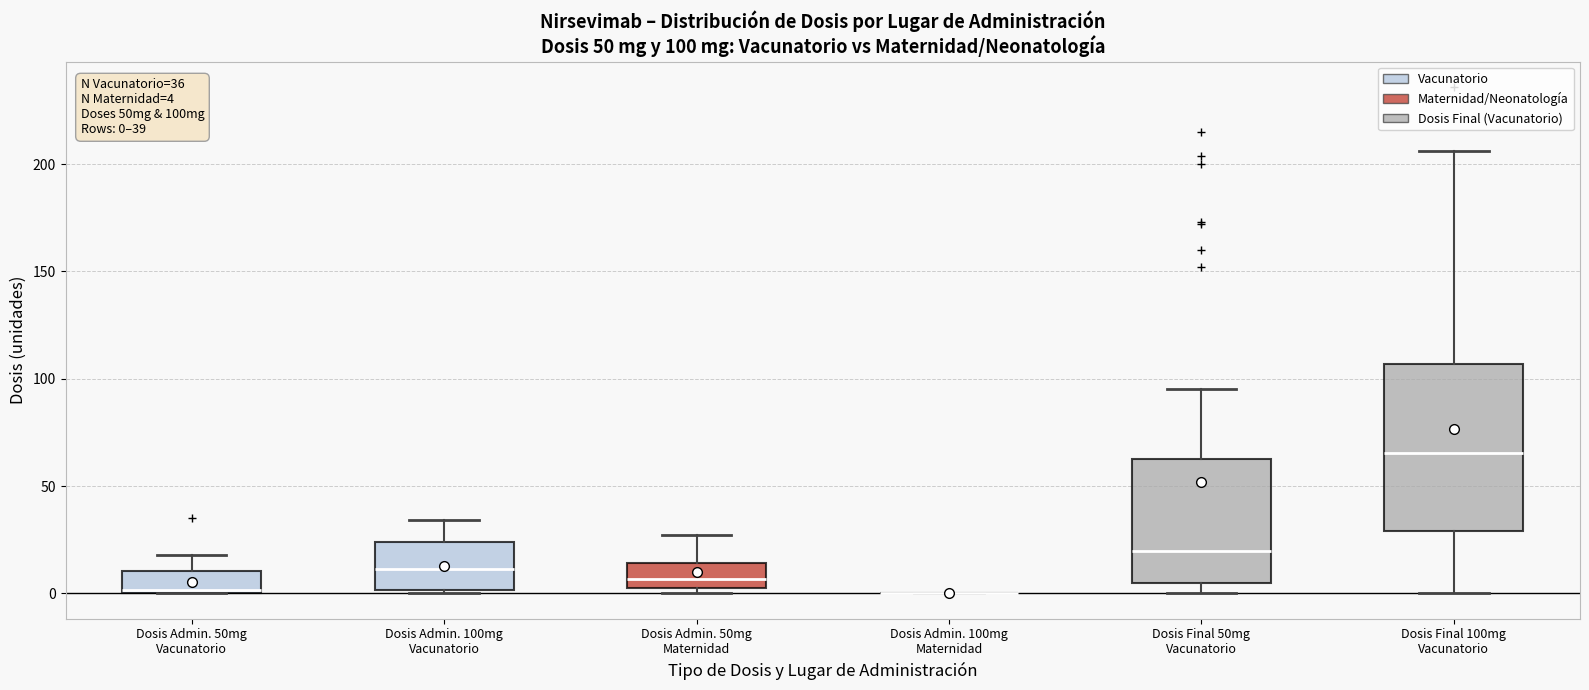

Comparing the boxes themselves (not the whiskers), which one is the tallest?

Dosis Final 100mg Vacunatorio